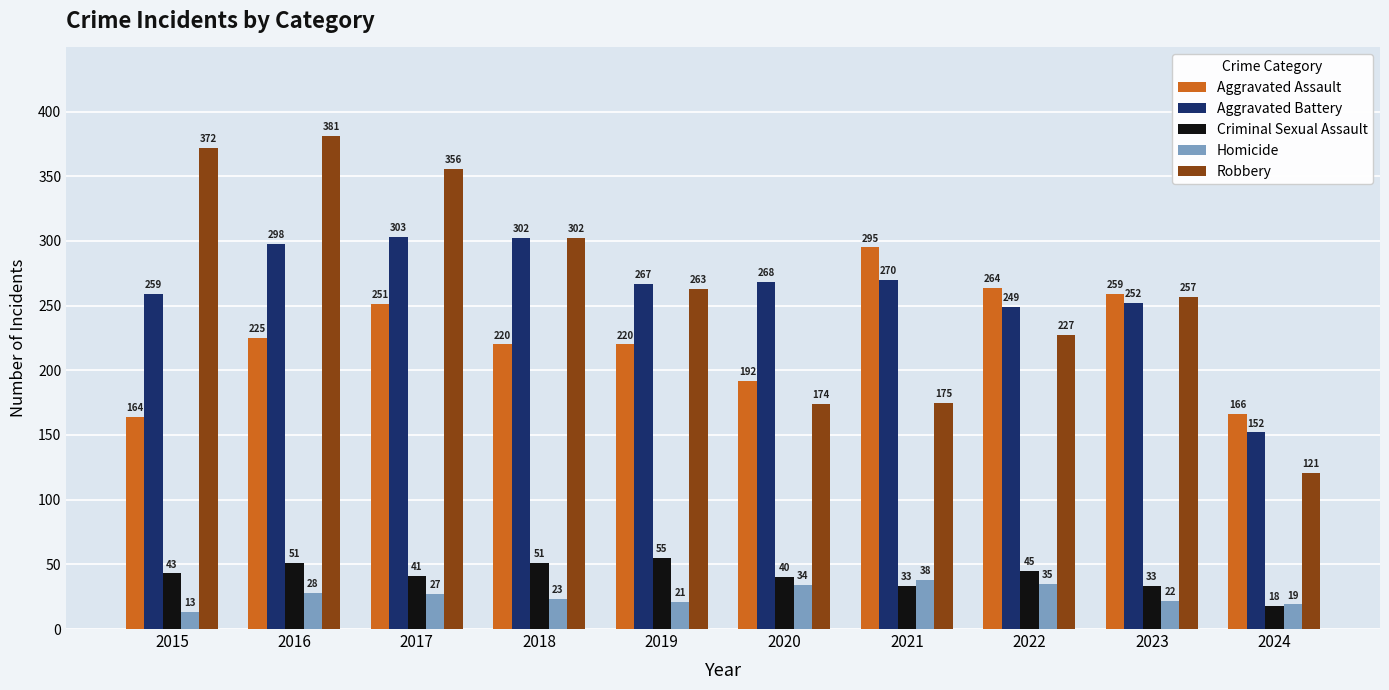

What is the lowest value of the Robbery series?

121